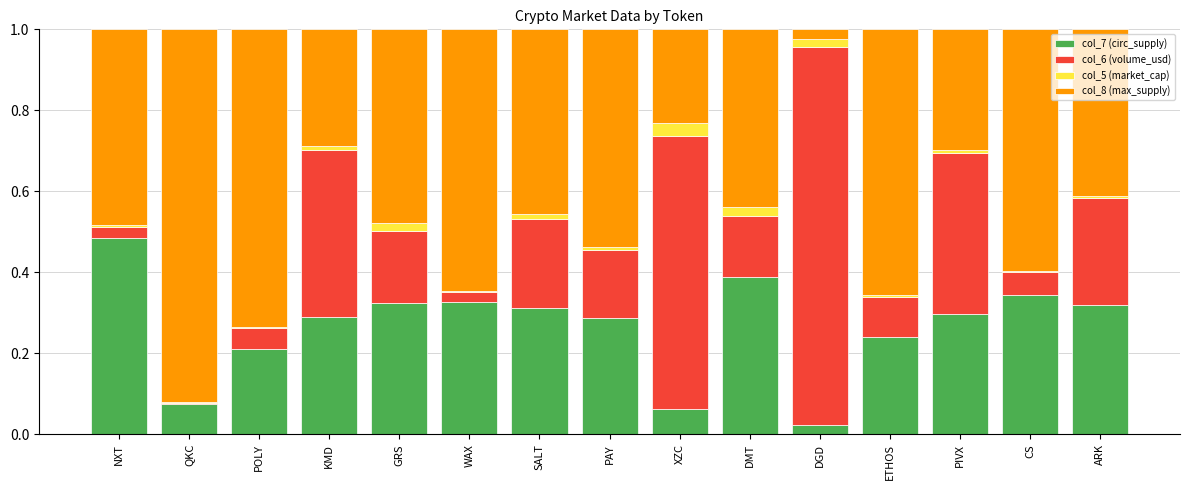

The value of col_7 (circ_supply) at ETHOS is 0.2. True or false?

True